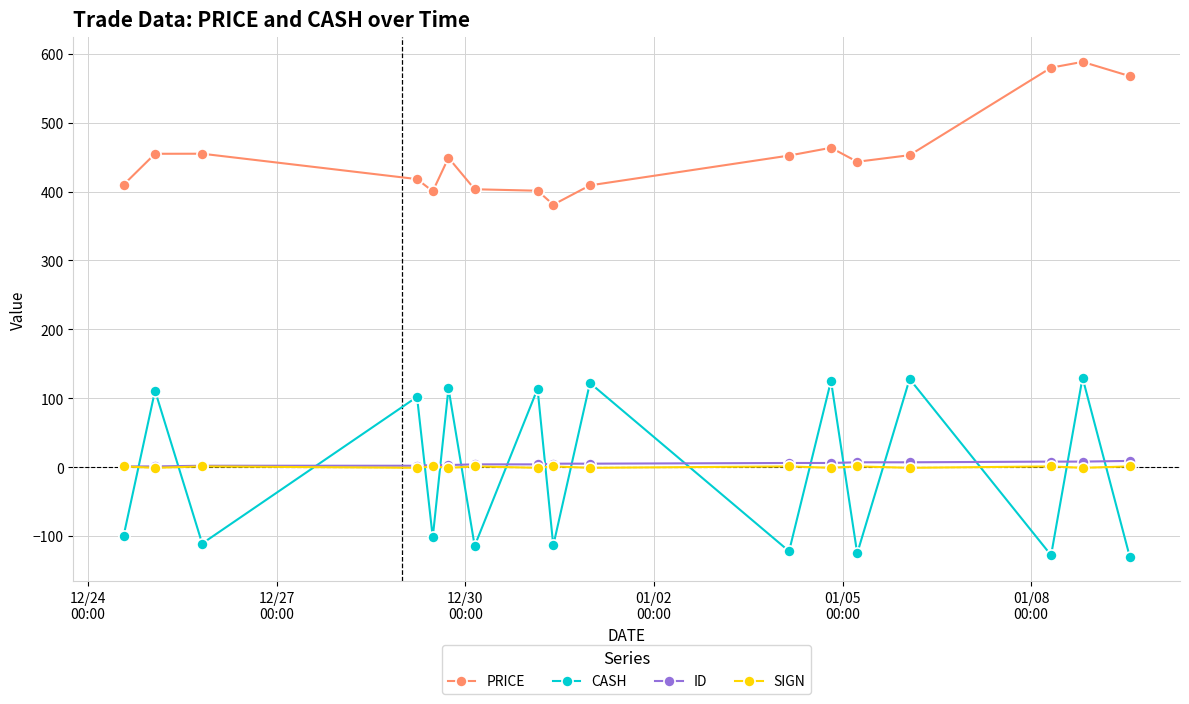

In SIGN, how many points are lower than both neighbors (excluding endpoints)?

8